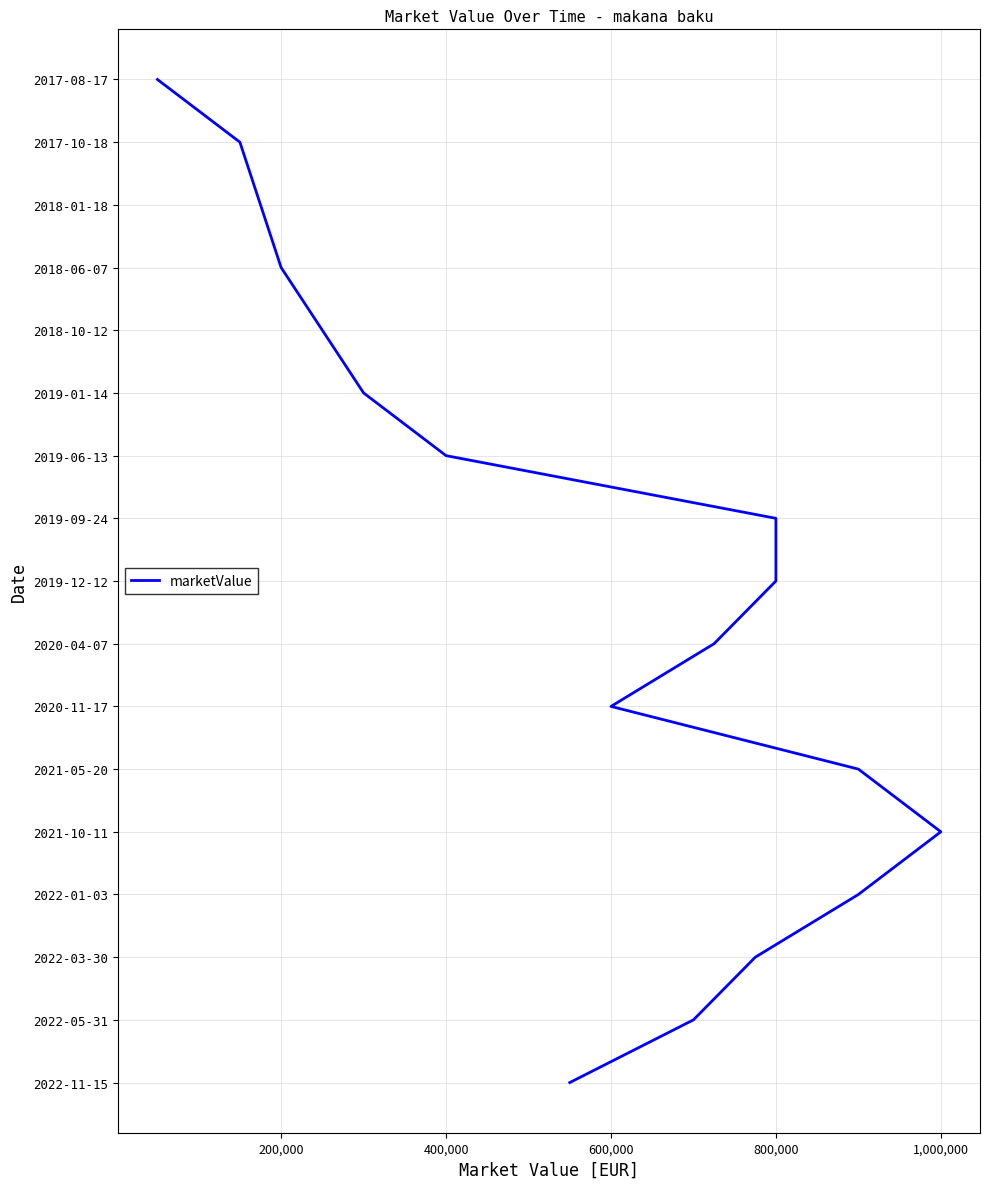

How many data points are less than 8?

8